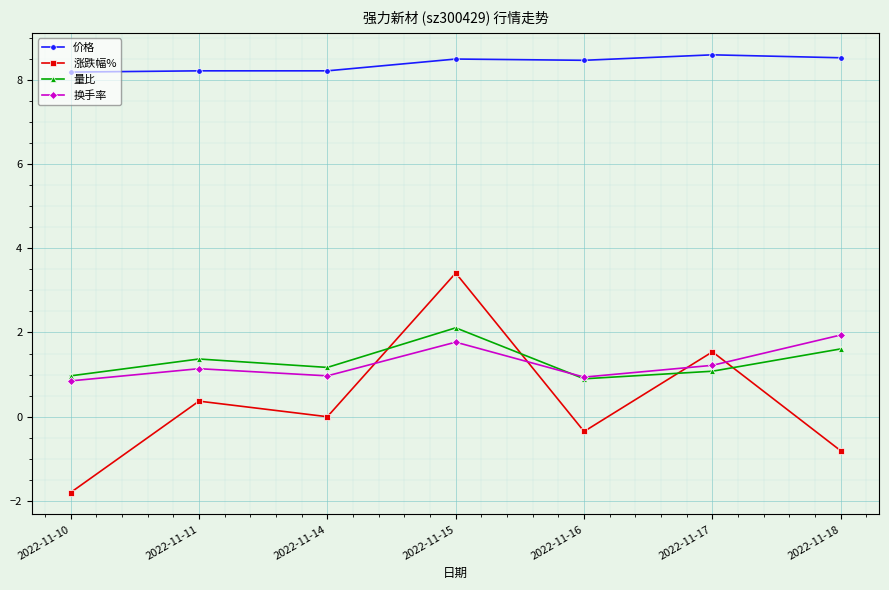

At which category is the sum across all series the highest?

2022-11-15